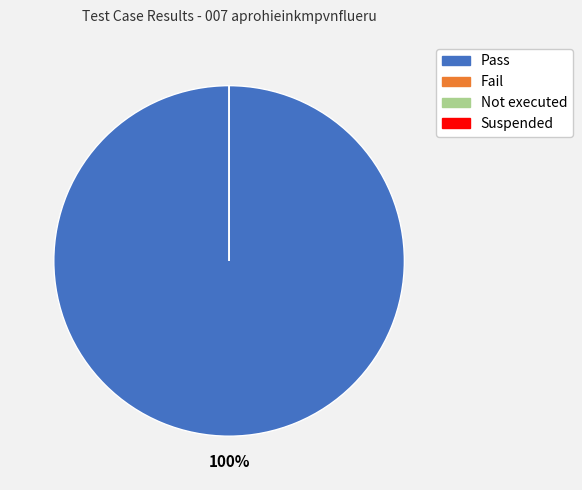

What portion of the pie excludes Suspended?

100.0%